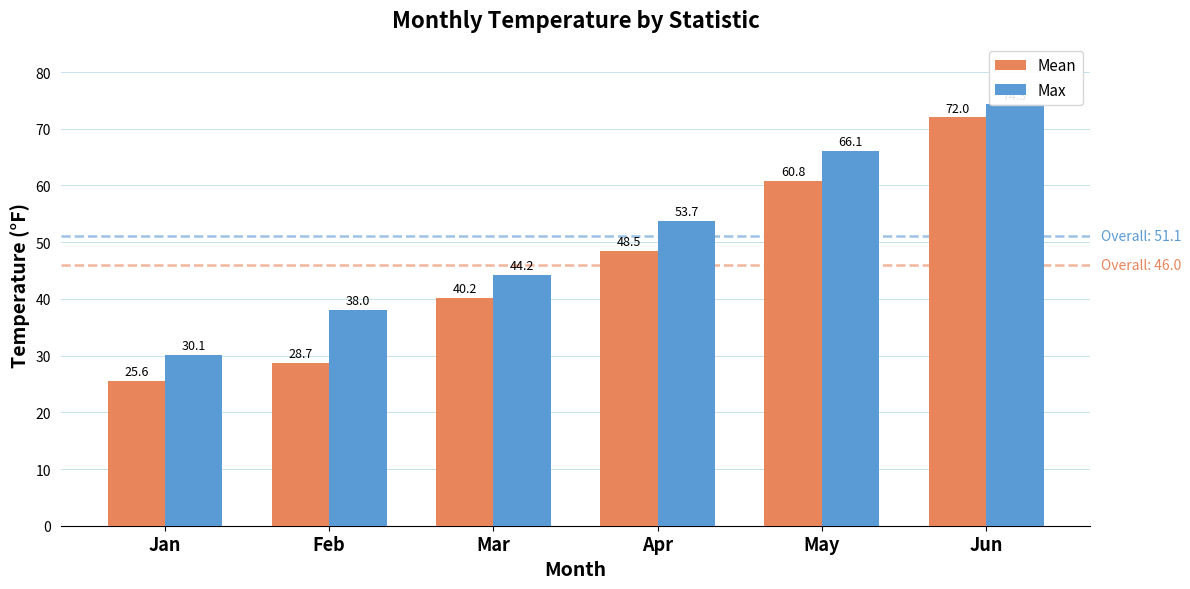

Which series has the largest range (max minus min)?

Mean